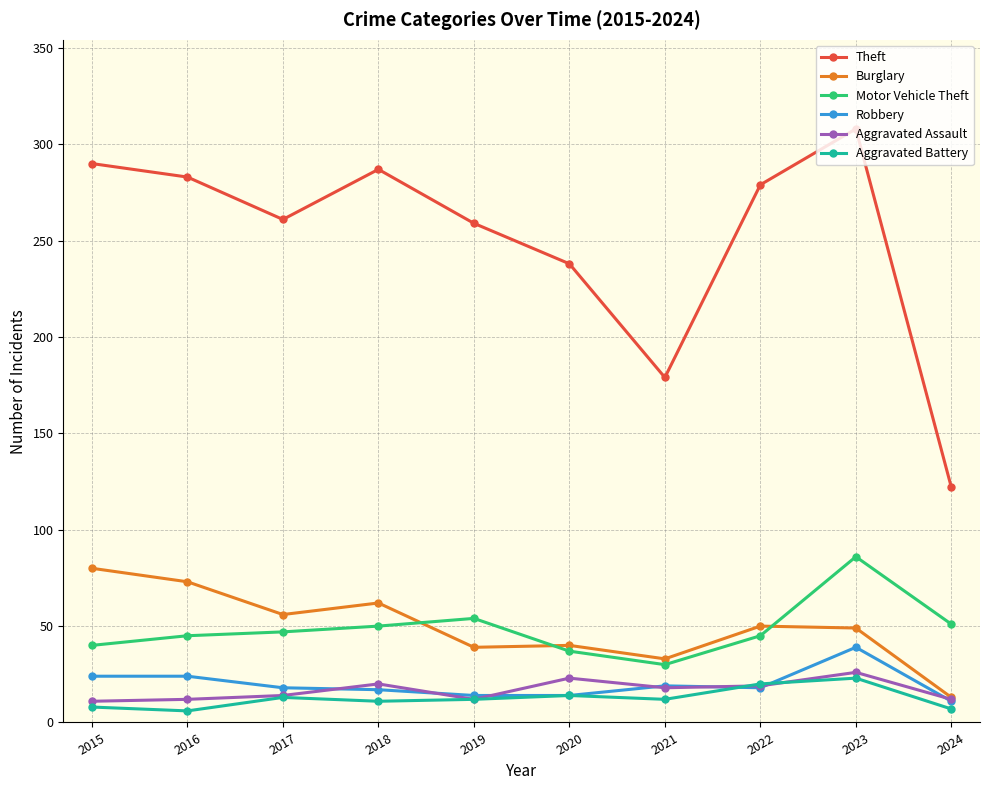

Rank the series by their maximum value, from lowest to highest.

Aggravated Battery, Aggravated Assault, Robbery, Burglary, Motor Vehicle Theft, Theft